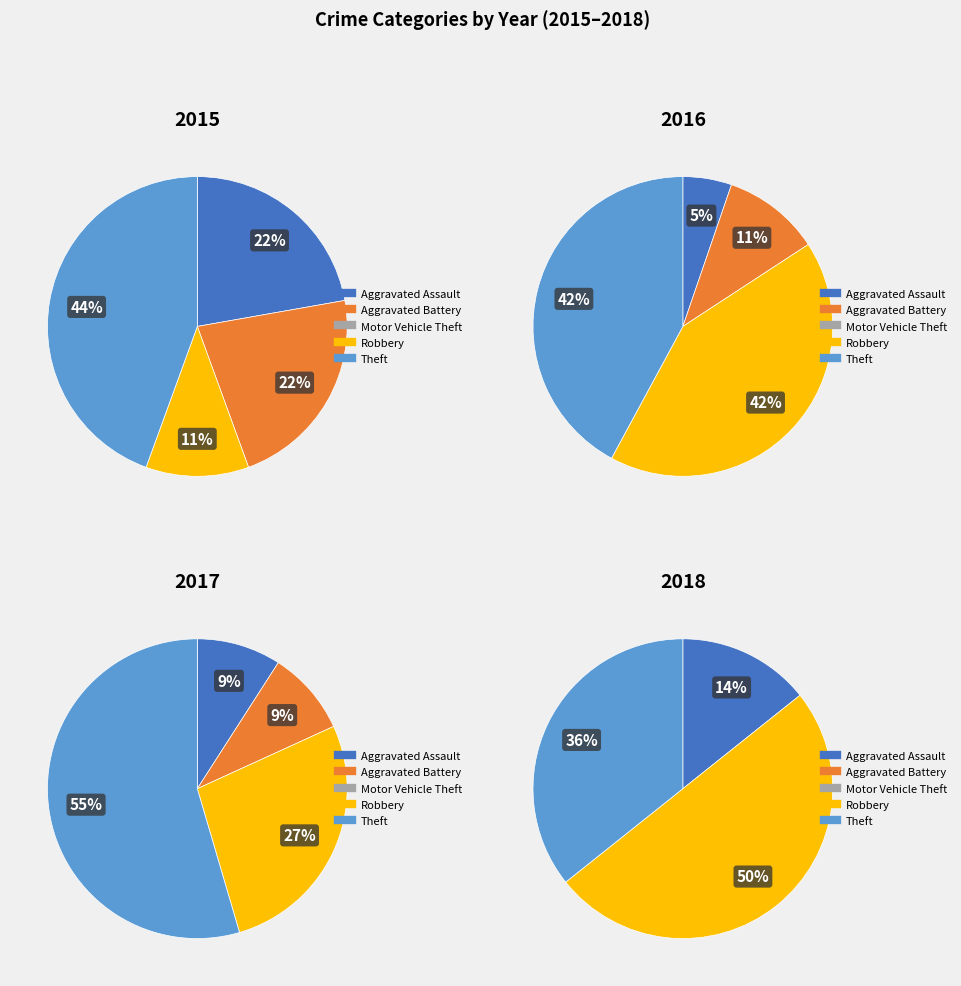

What is the total percentage of Motor Vehicle Theft and Aggravated Assault?

12.0%